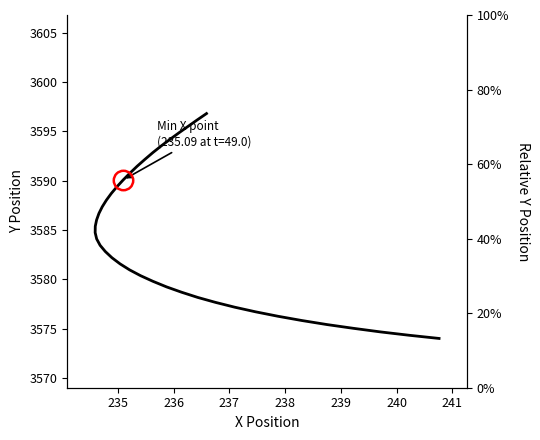

True or false: there are more than 0 points higher than both neighbors.

False